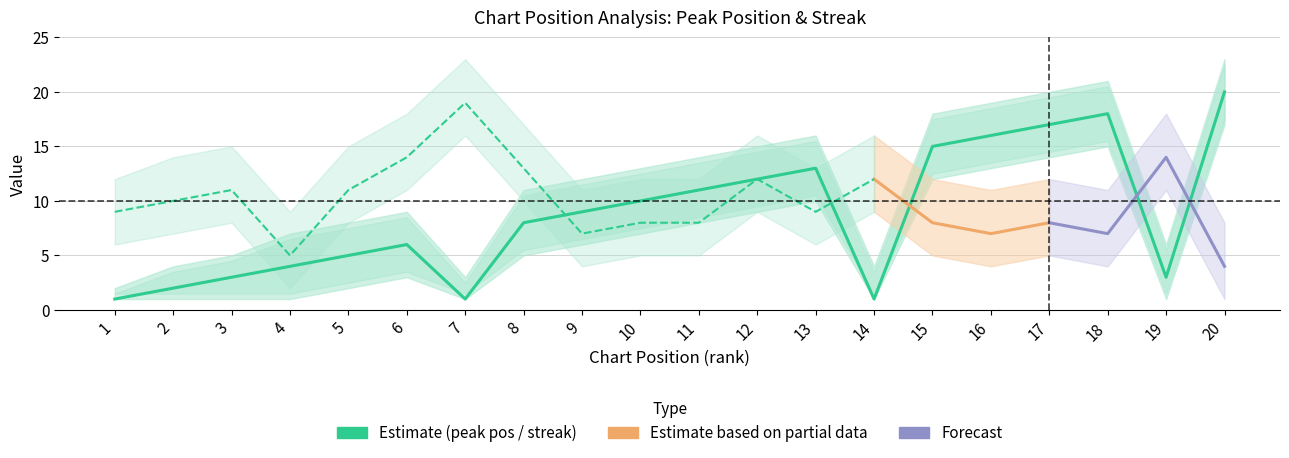

What value does the peak_pos_lower series have at 12, to the nearest 5?

10